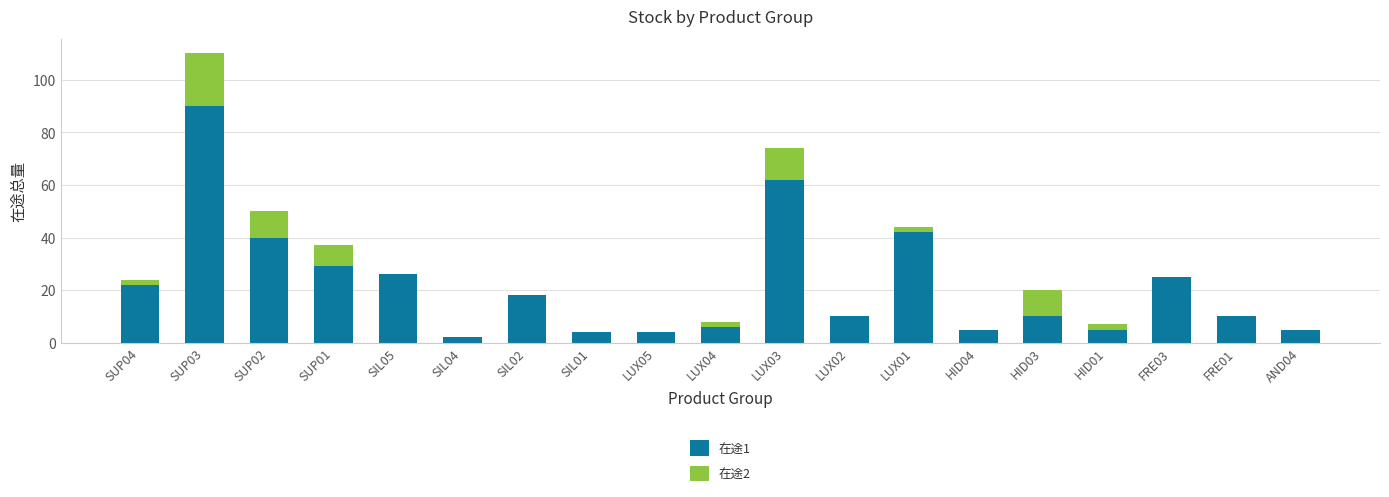

The value of 在途1 at SUP04 is 9. True or false?

False